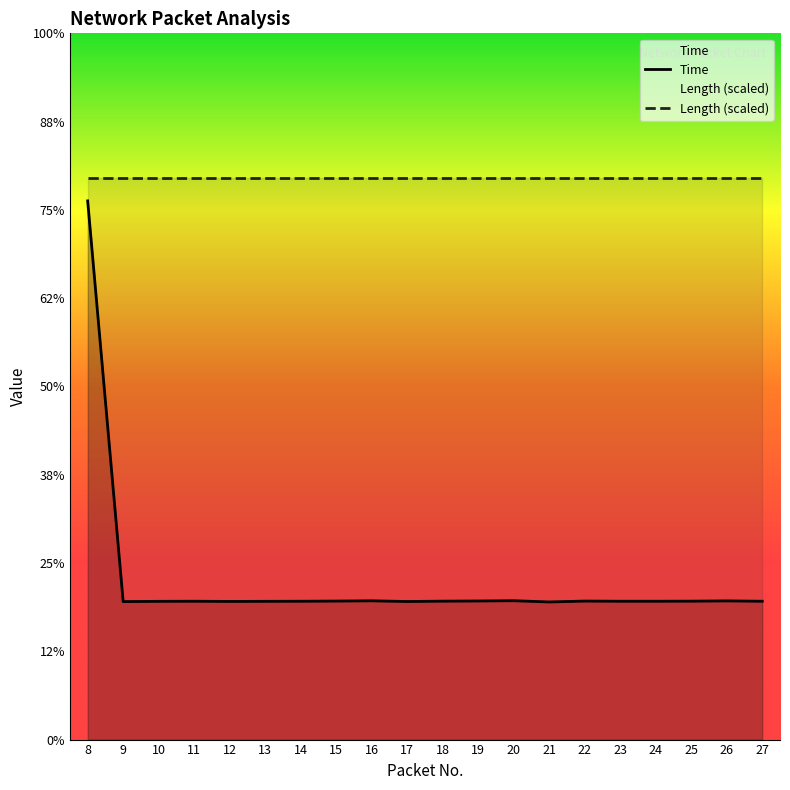

Between 19 and 14, which is larger?

19